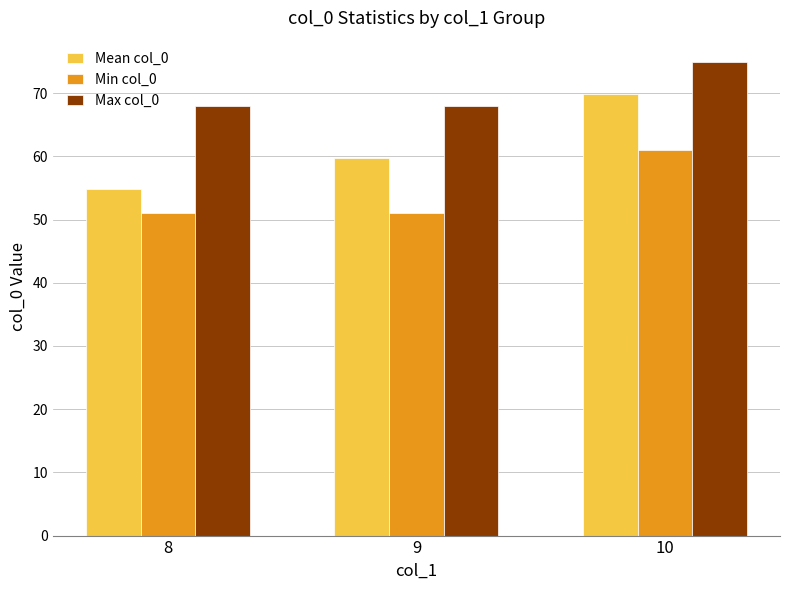

Which series changed the most between 8 and 9?

Mean col_0